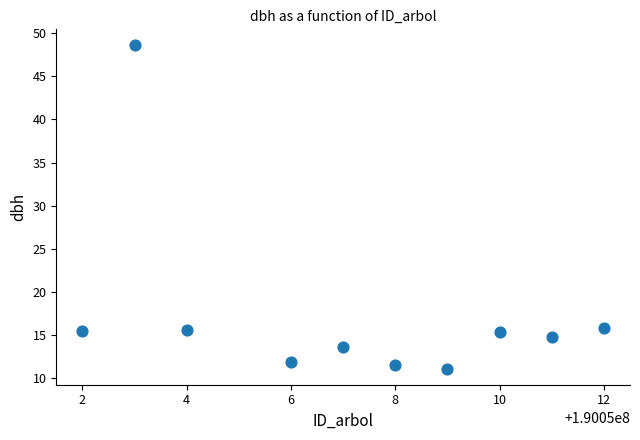

What is the range of X values (max minus min)?

10.0